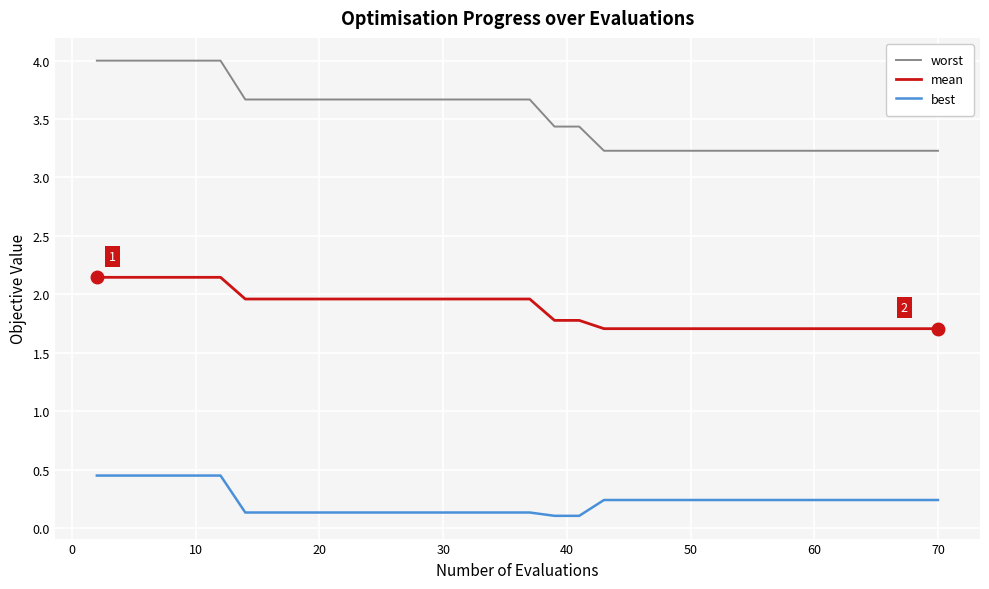

What is the greatest value displayed?

4.0